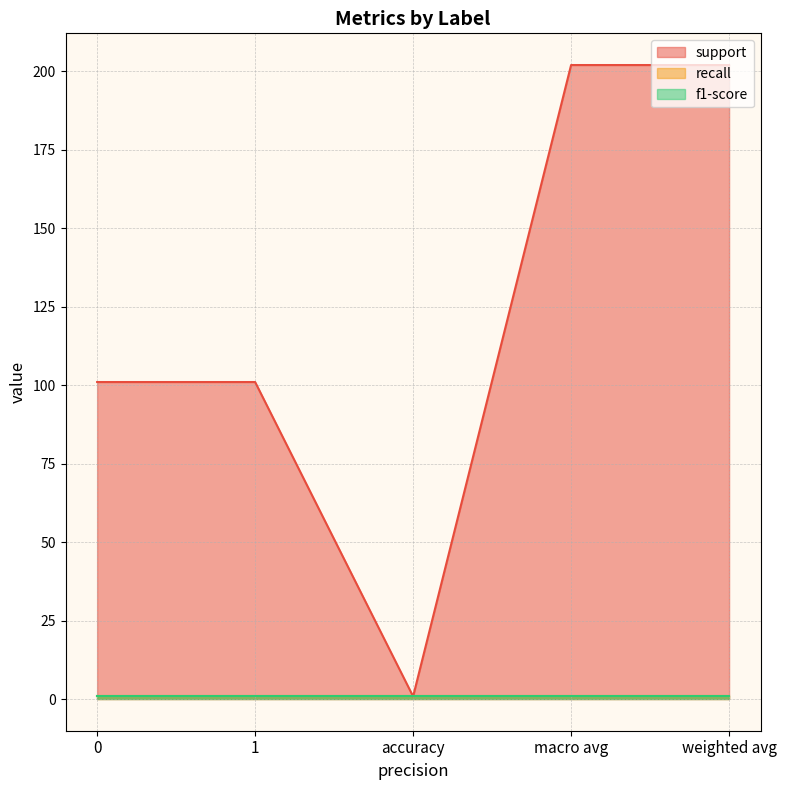

How many categories are shown in the chart?

5